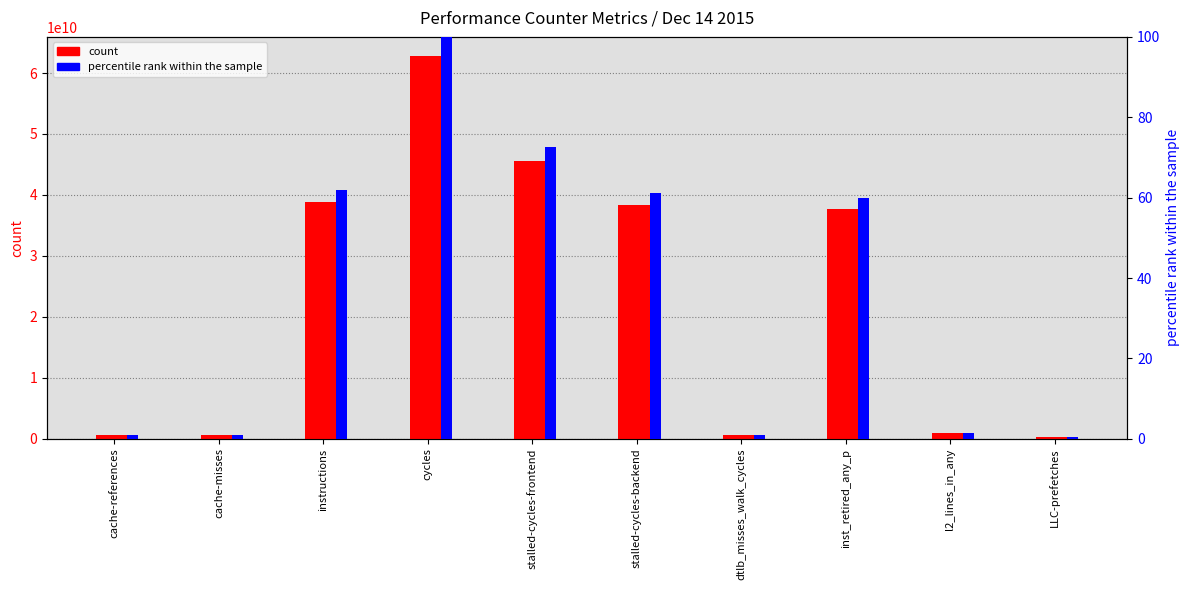

How many series are shown in this chart?

2